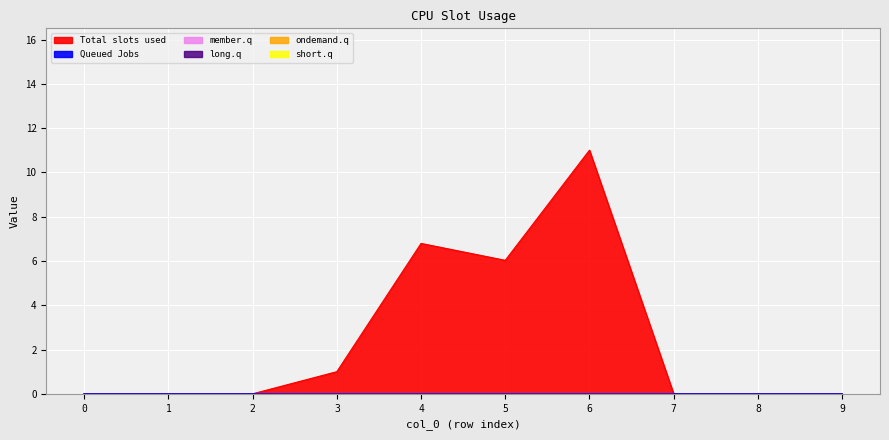

What is the maximum value for Total slots used?

11.0